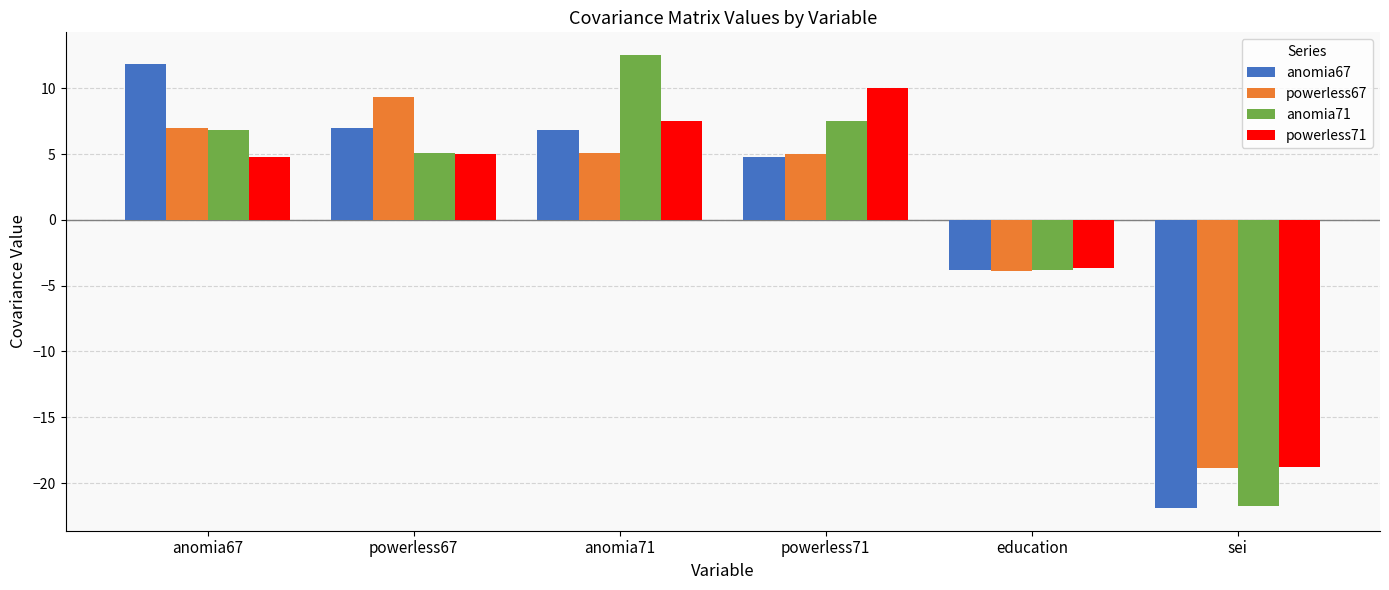

Is it true that powerless71 equals 15.4 at powerless71?

False